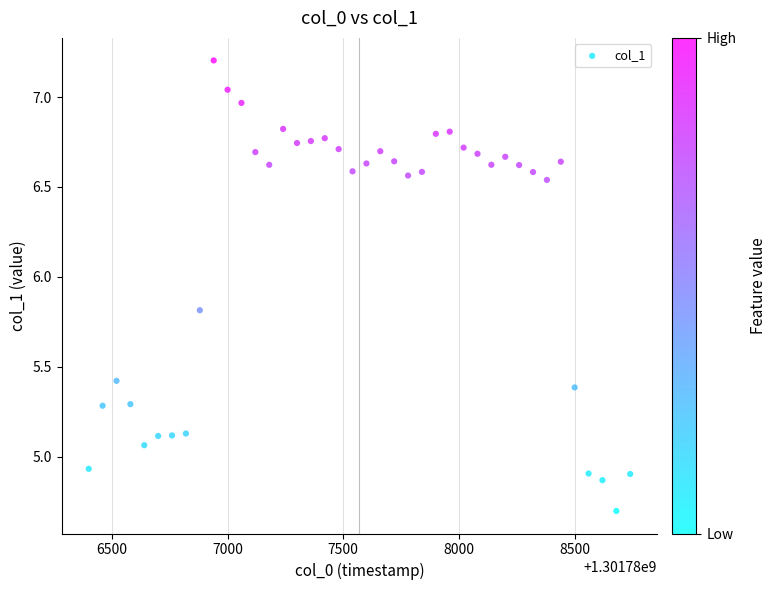

What is the range of X values (max minus min)?

2340.0